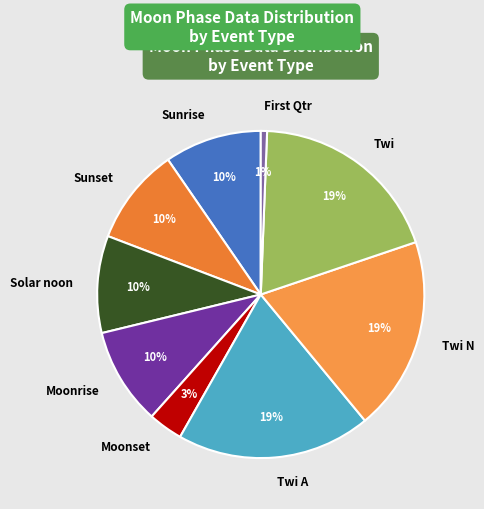

Between Solar noon and Twi, which is larger?

Twi